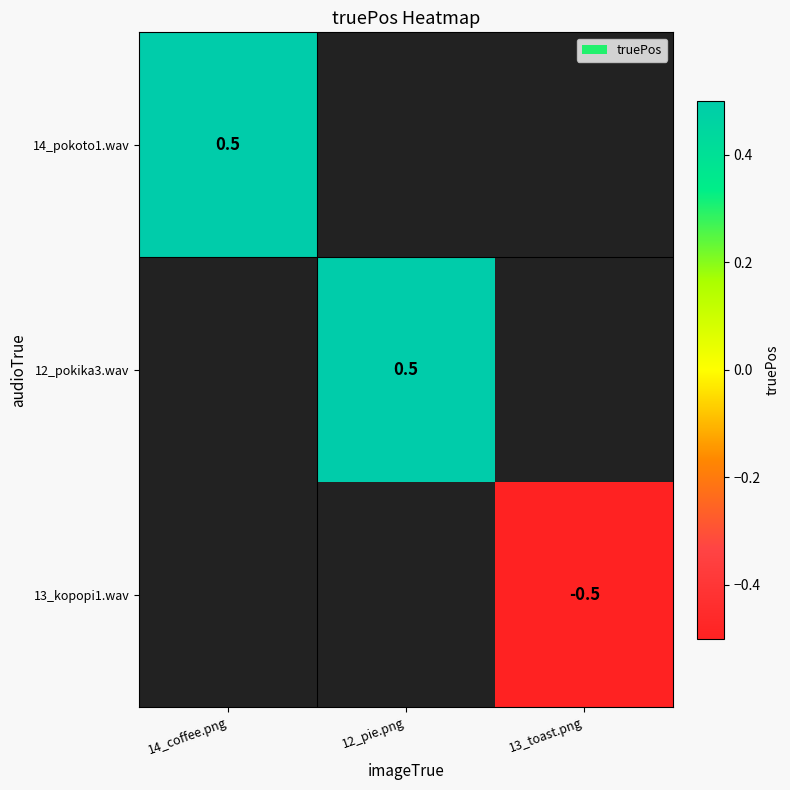

Is it true that 13_kopopi1.wav equals -0.3 at 13_toast.png?

False